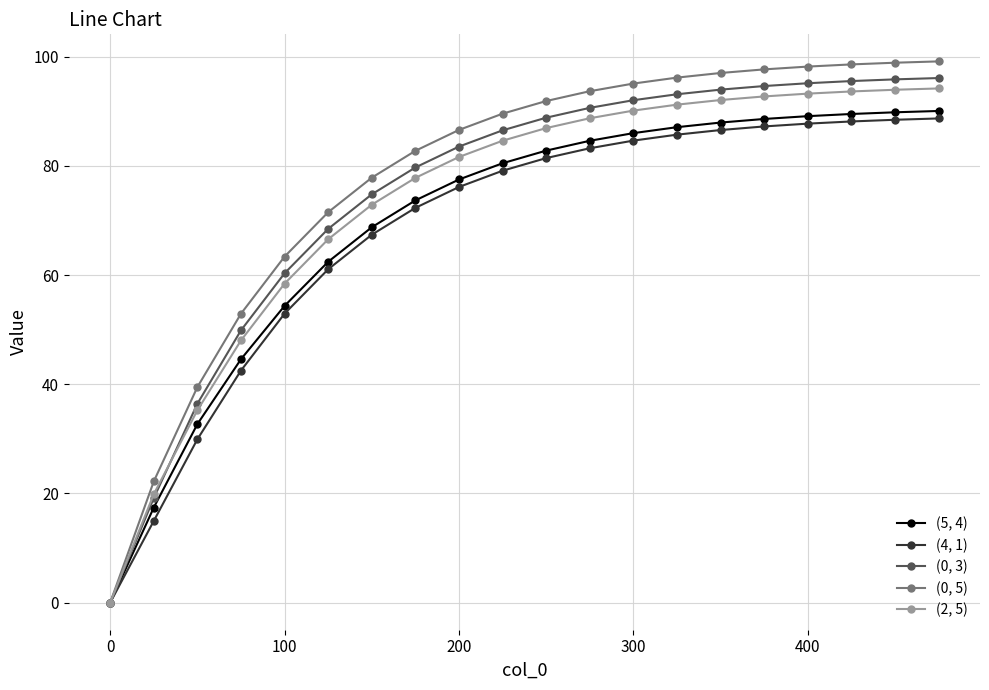

What is the difference between the maximum and minimum values in the (2, 5) series?

94.2